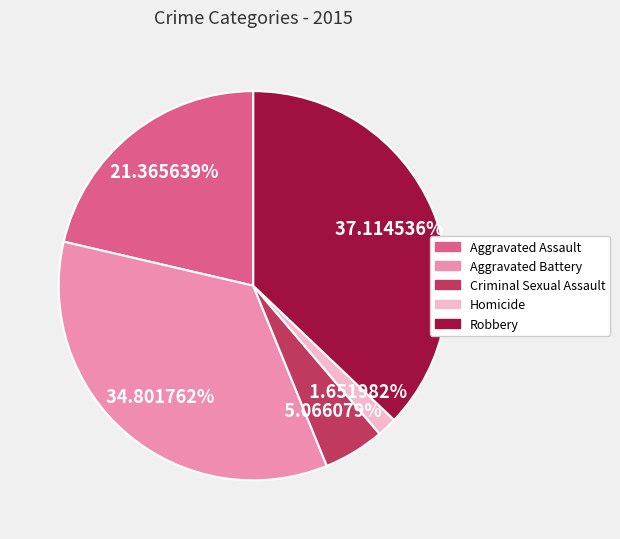

How many slices are in this pie chart?

5